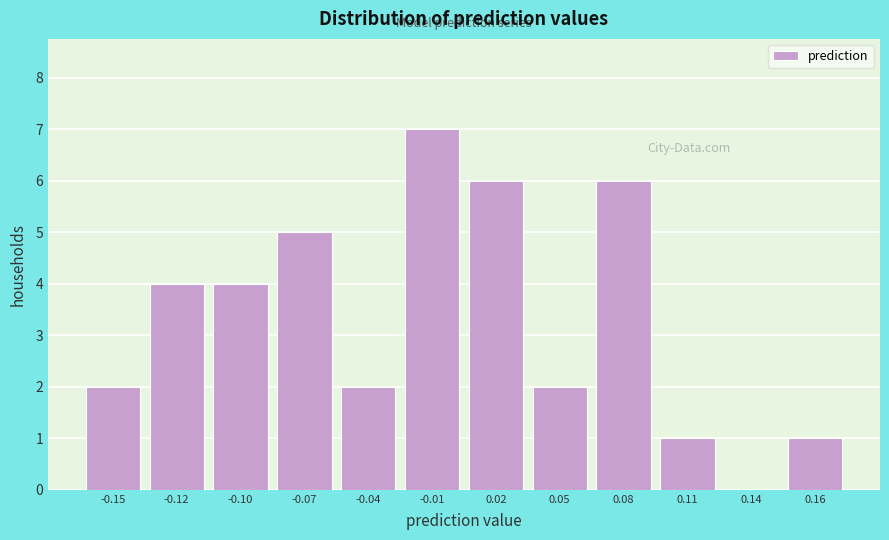

Reading left to right, list all the values displayed in this chart.

-0.15=2	-0.12=4	-0.10=4	-0.07=5	-0.04=2	-0.01=7	0.02=6	0.05=2	0.08=6	0.11=1	0.14=0	0.16=1